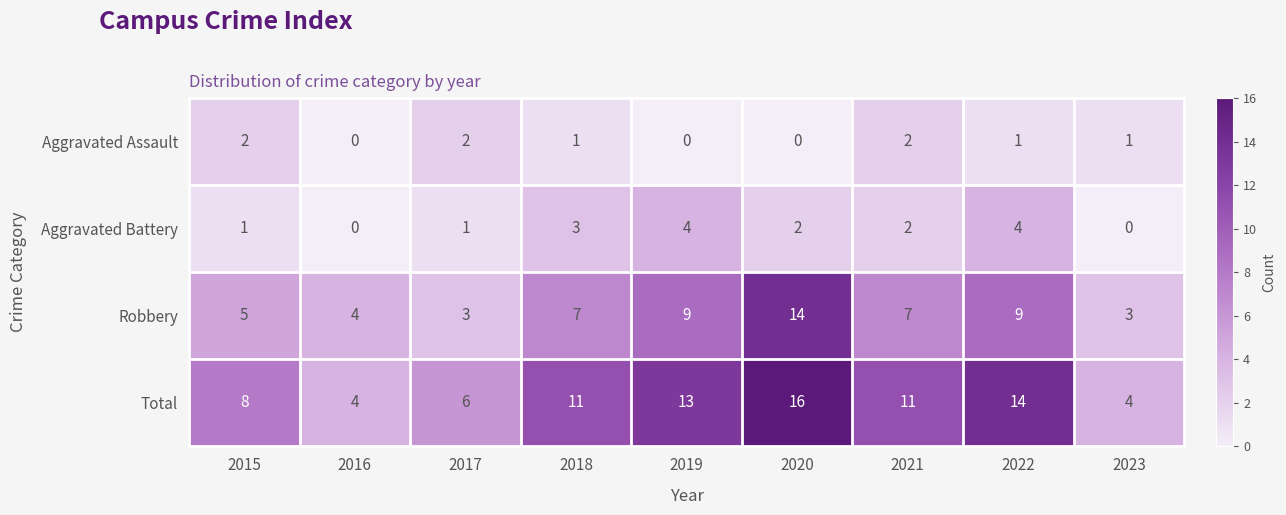

Which series has the largest total across all categories?

Total